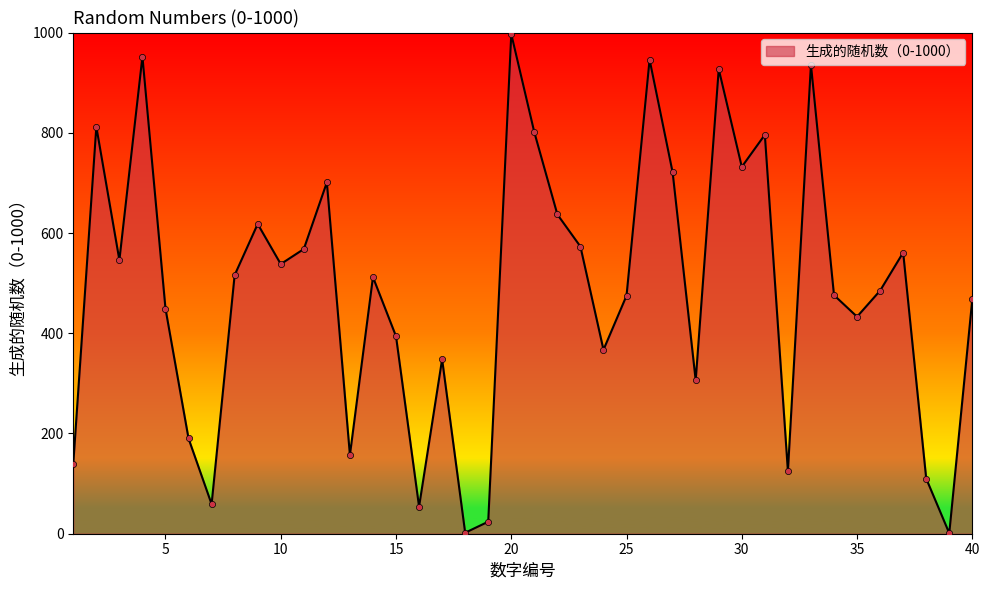

What is the greatest value displayed?

997